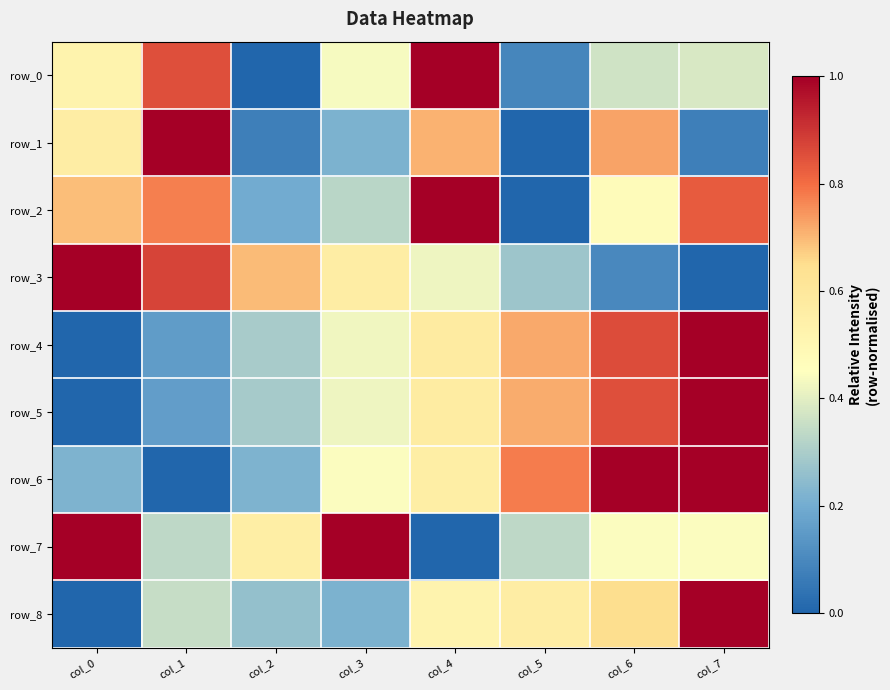

What is the greatest value displayed?

1.0